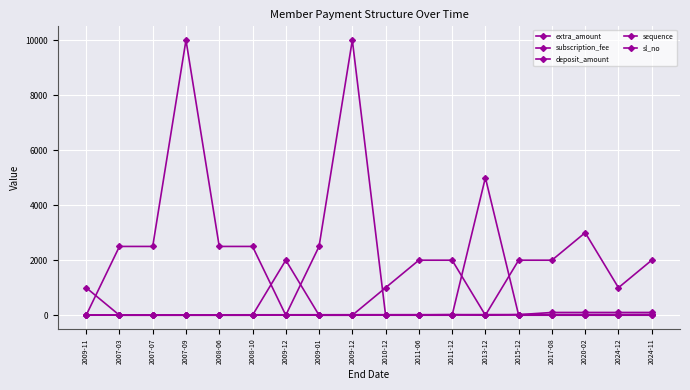

How many series are shown in this chart?

5